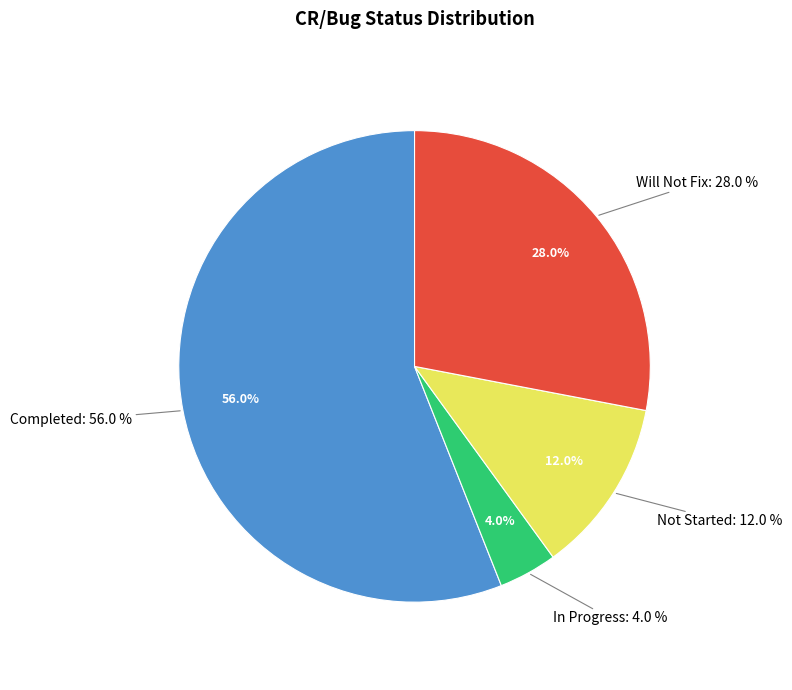

Between Not Started and Will Not Fix, which is larger?

Will Not Fix